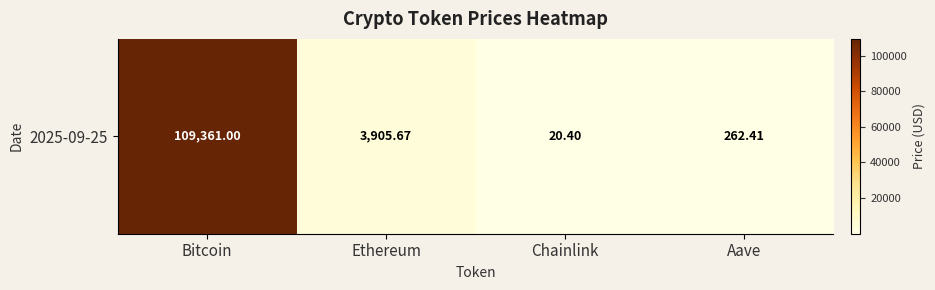

Rank the categories by value from highest to lowest.

Bitcoin, Ethereum, Aave, Chainlink